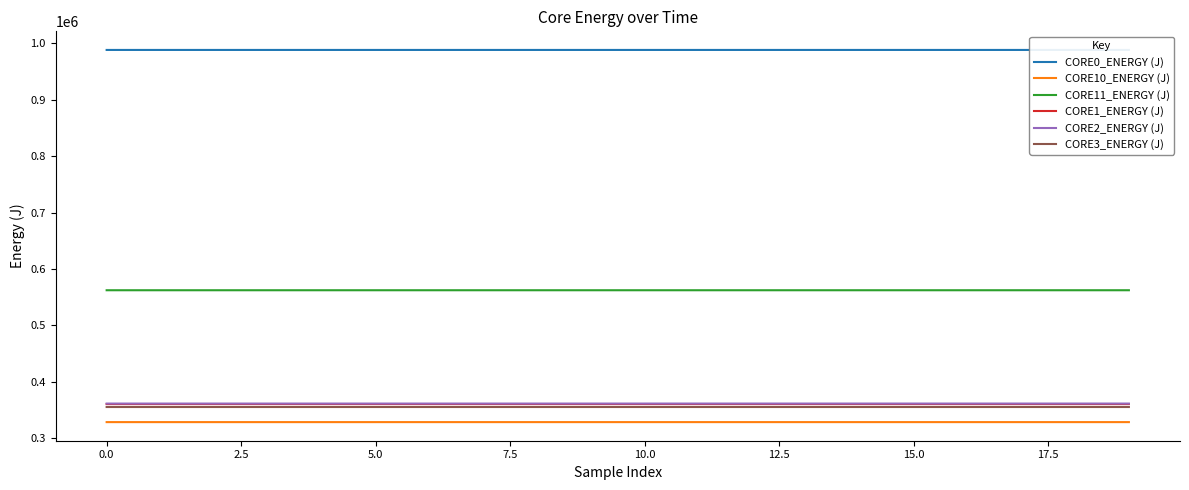

True or false: CORE0_ENERGY (J) and CORE3_ENERGY (J) cross at least once.

False